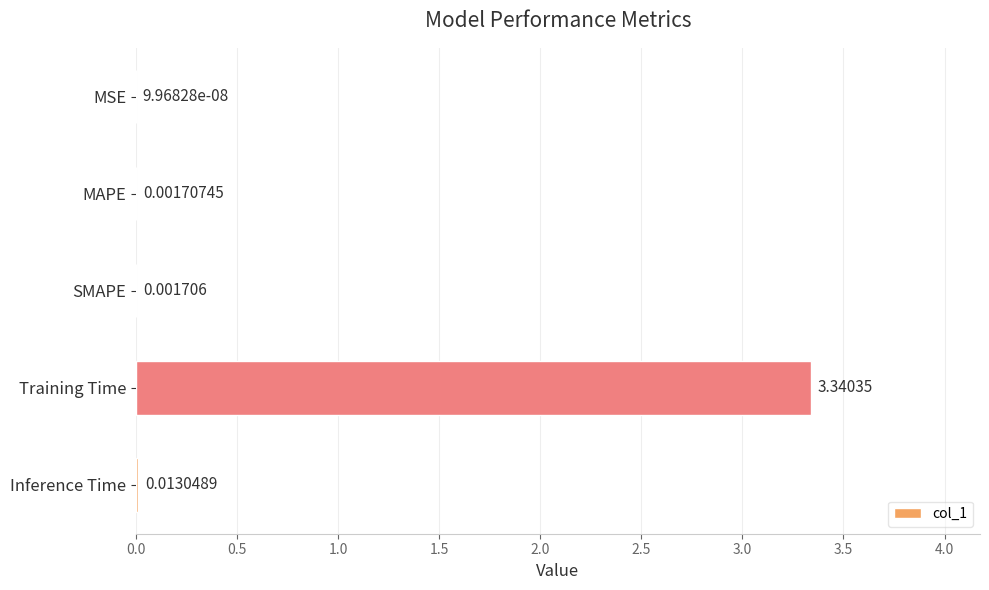

Which label corresponds to the largest value in the chart?

Training Time